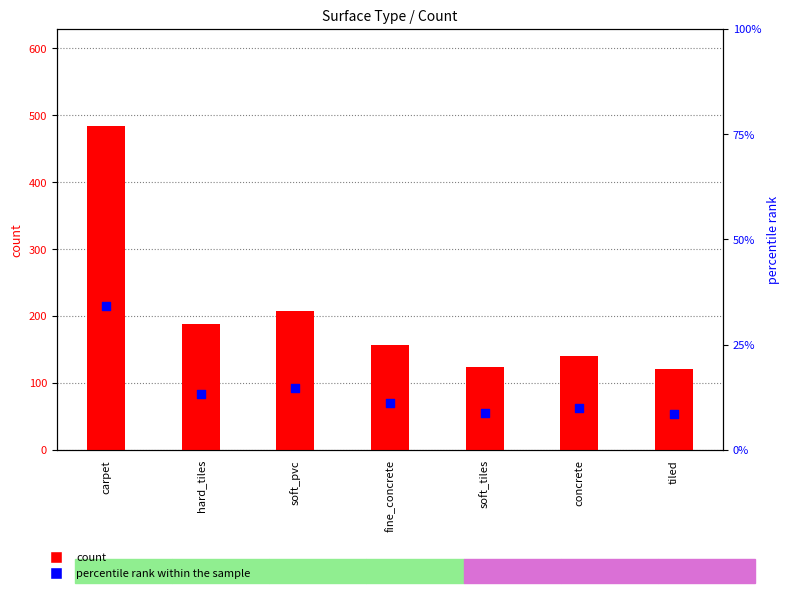

What are all the series names shown in the legend?

count, percentile rank within the sample